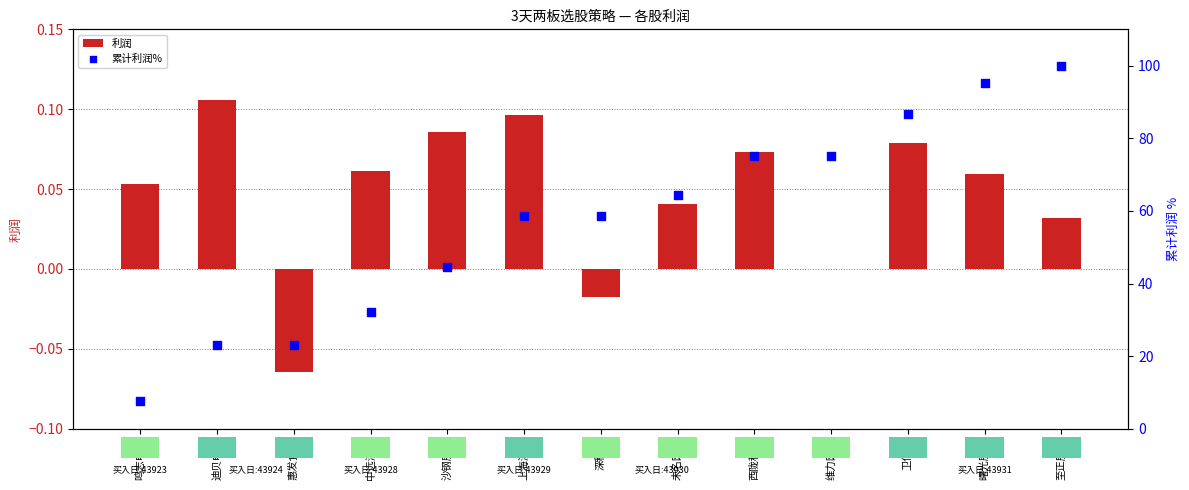

Which series has the largest total across all categories?

累计利润%